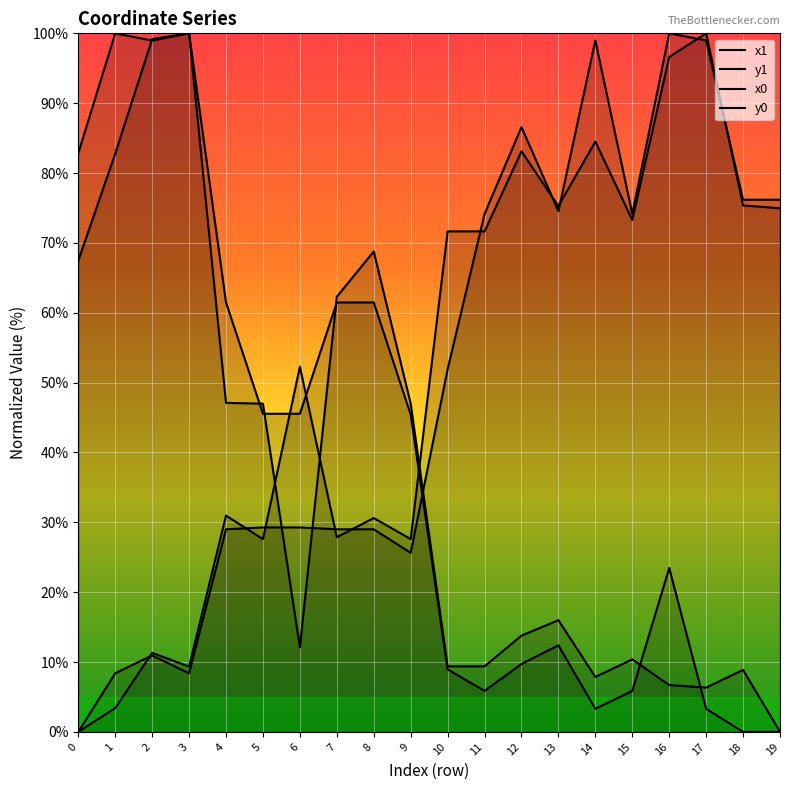

At which category is the sum across all series the highest?

16